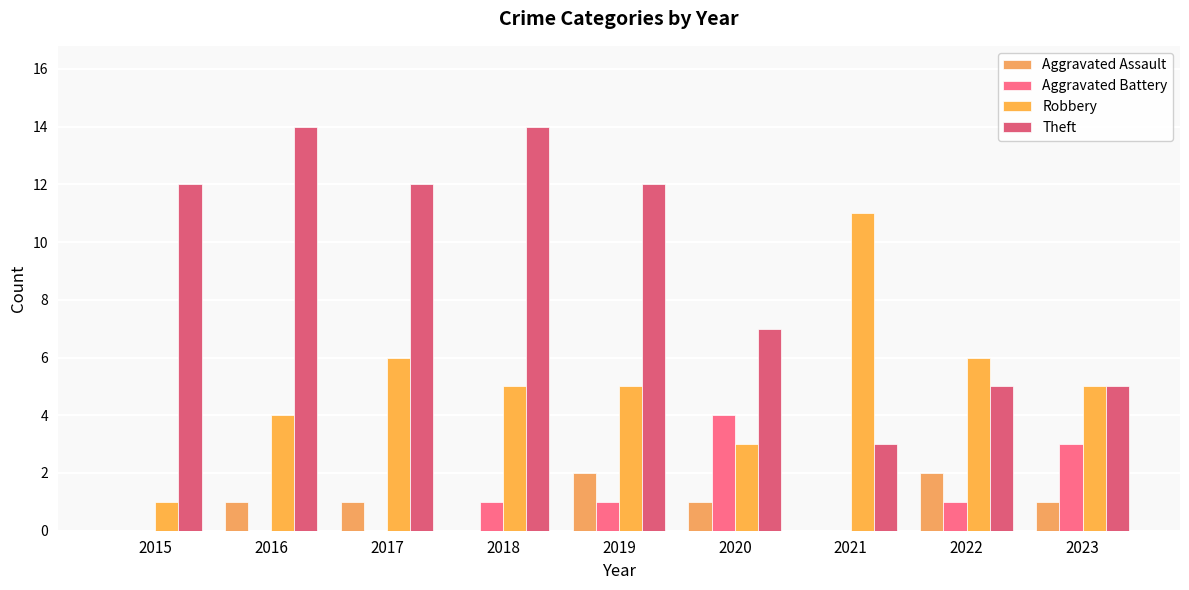

Are the bars horizontal?

No